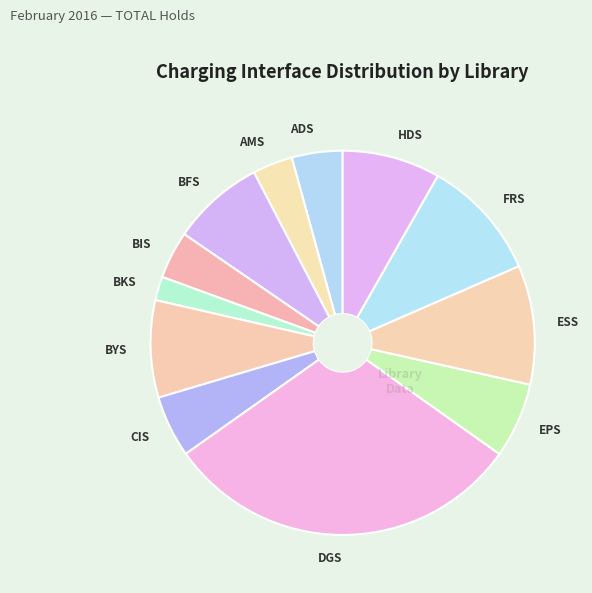

How many slices are in this pie chart?

12